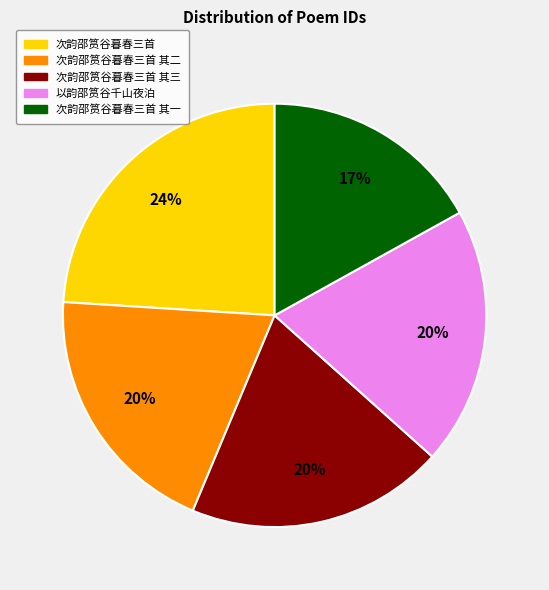

Is the sum of 次韵邵筼谷暮春三首 and 次韵邵筼谷暮春三首 其三 greater than half?

No